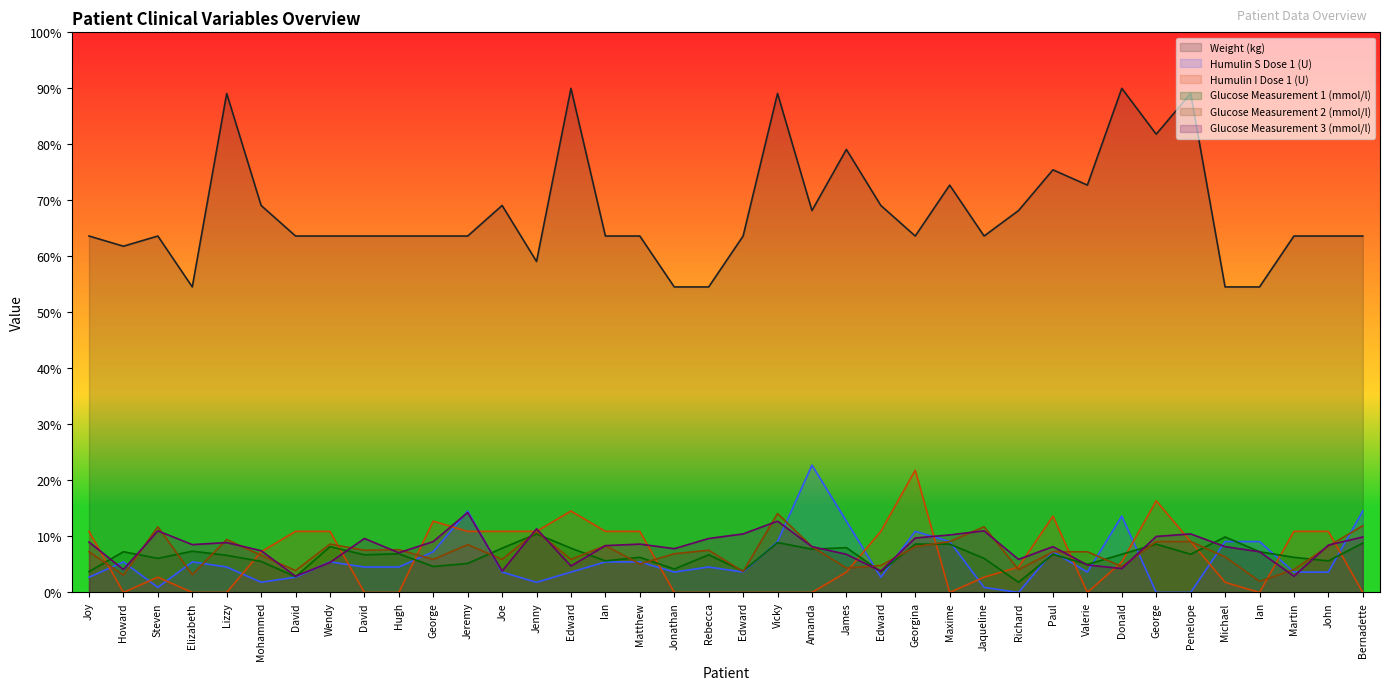

What is the lowest value of the Glucose Measurement 2 (mmol/l) series?

0.4